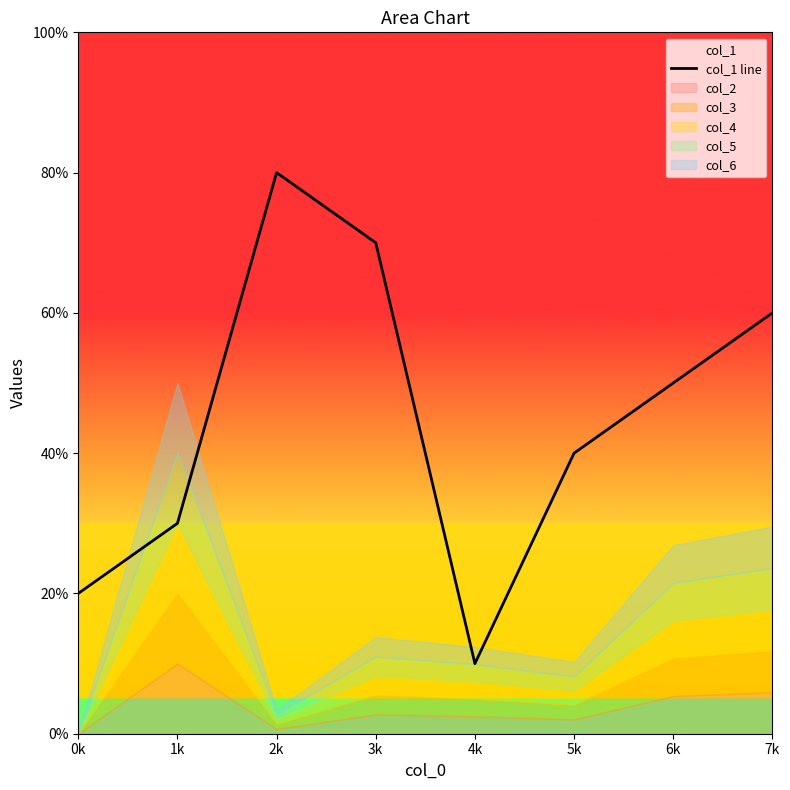

How many interior local valleys (lower than both neighbors) does the data have?

1